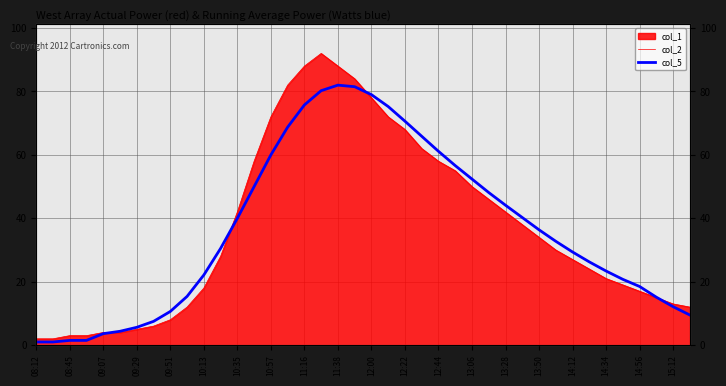

What is the value of the col_5 point at the 1st from the left?

1.0